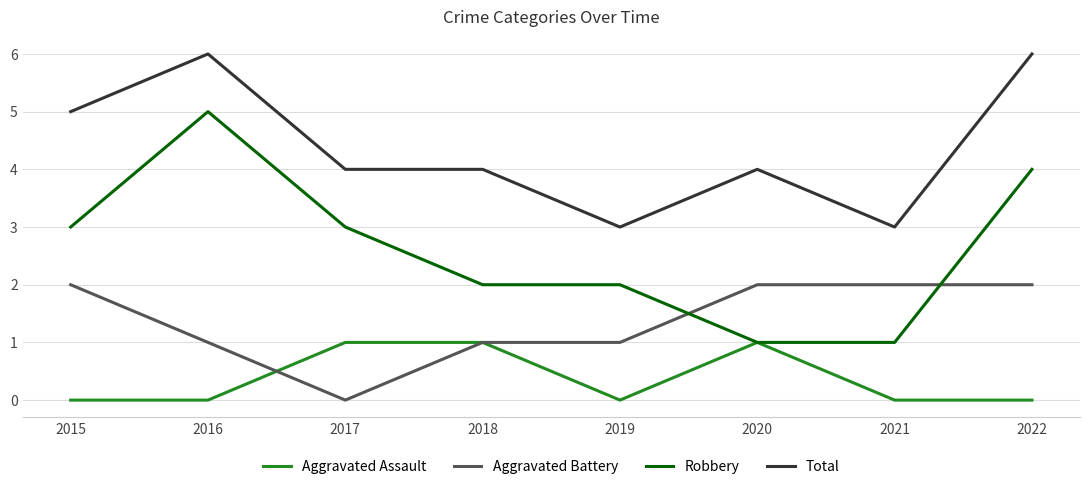

What are all the series names shown in the legend?

Aggravated Assault, Aggravated Battery, Robbery, Total